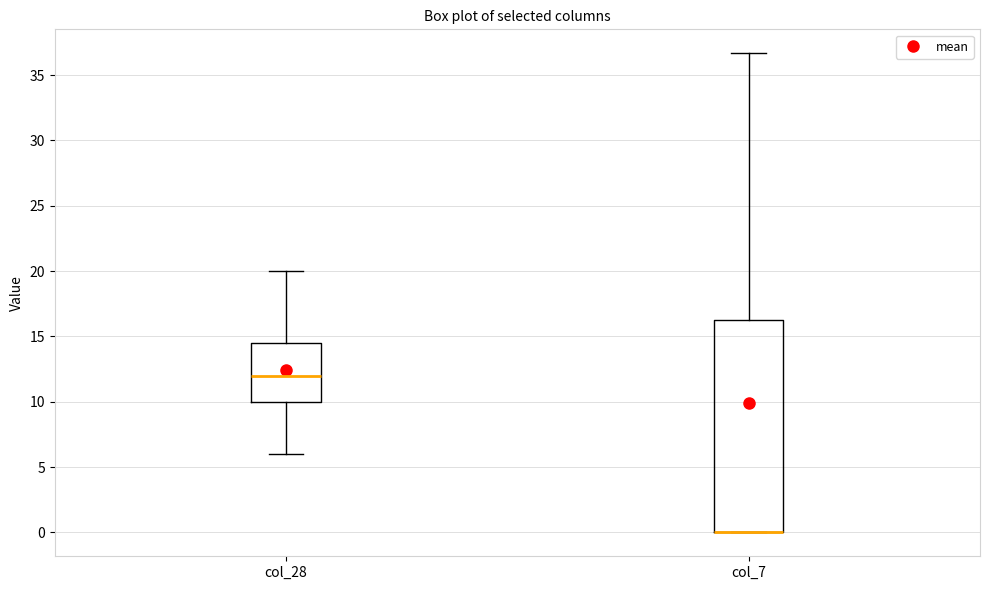

Which box is the tallest, from its lower edge to its upper edge?

col_7